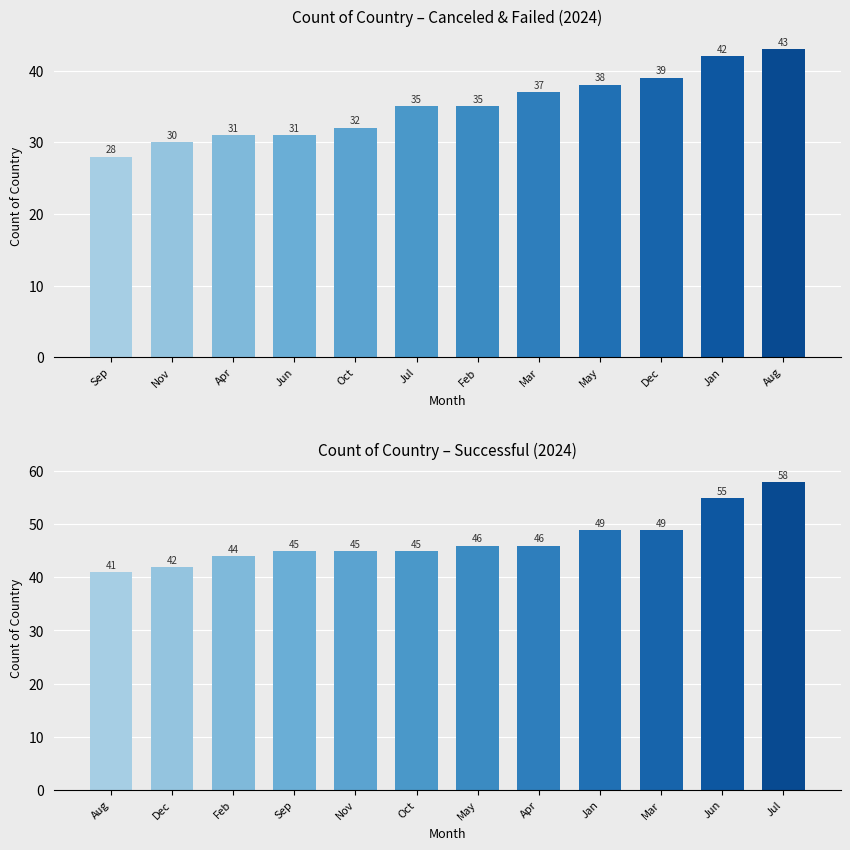

Reading right to left, extract all data points from this chart.

canceled + failed: 43	42	39	38	37	35	35	32	31	31	30	28
successful: 58	55	49	49	46	46	45	45	45	44	42	41